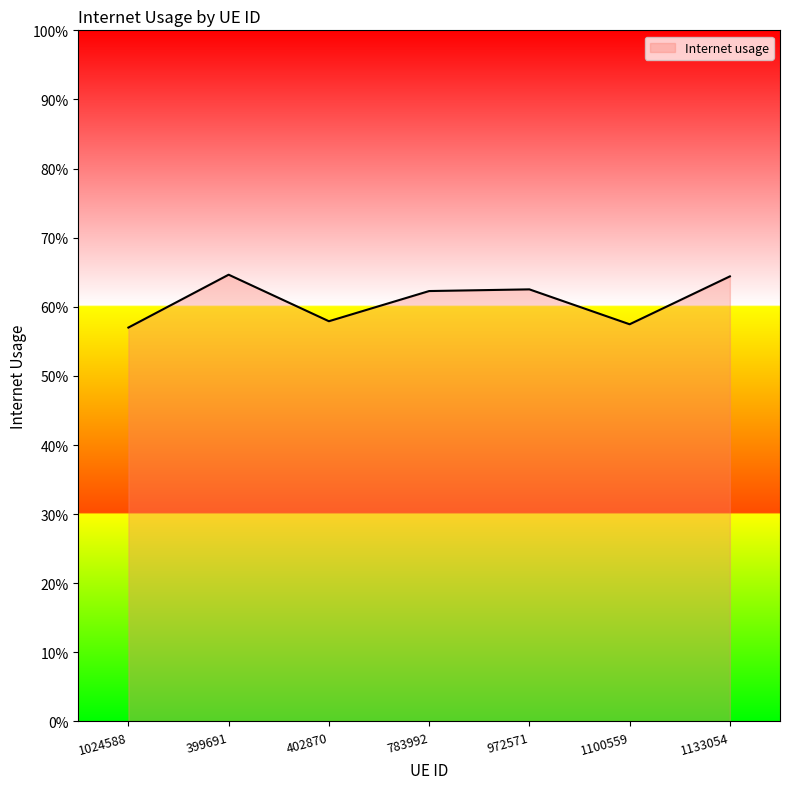

True or false: the data shows 0.3 at 1024588.

False